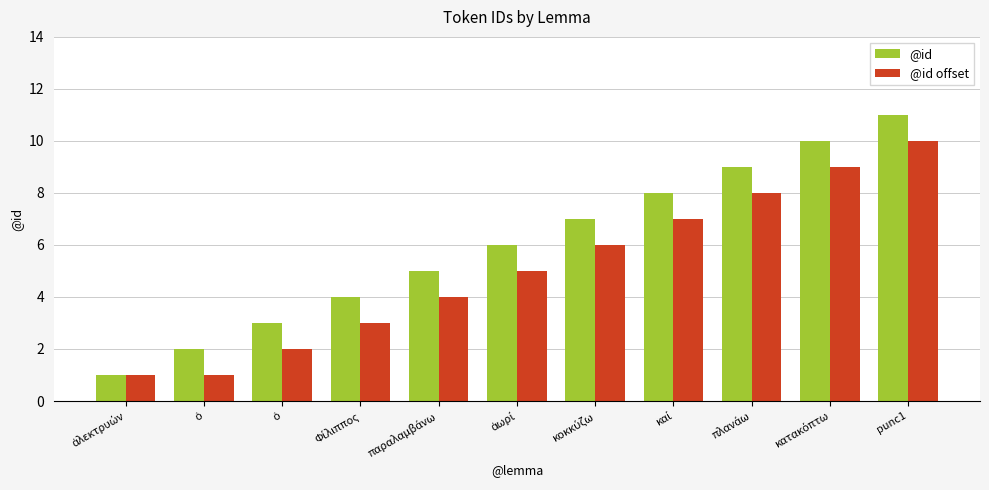

How many data points in @id offset are less than 5?

5